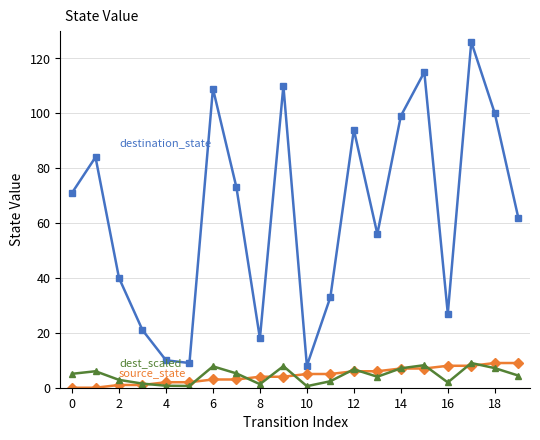

What is the maximum value shown in the chart?

126.0